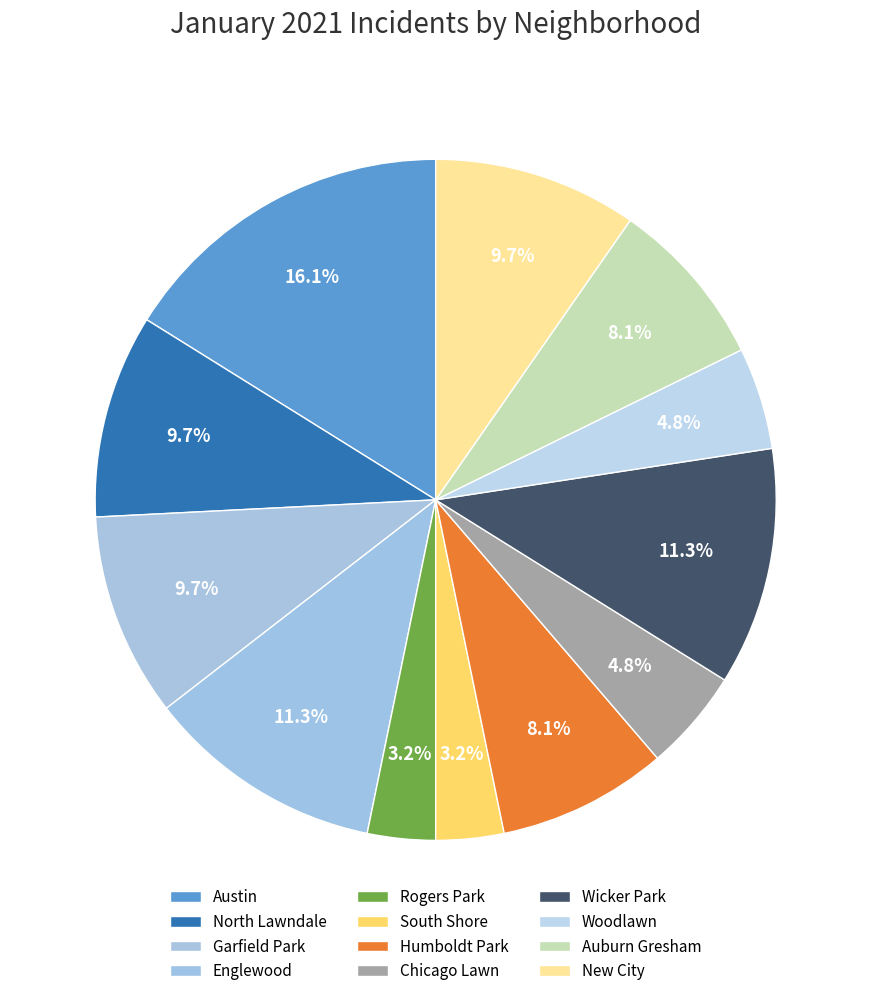

Approximately how many times larger is the value at Rogers Park compared to Austin?

0.2